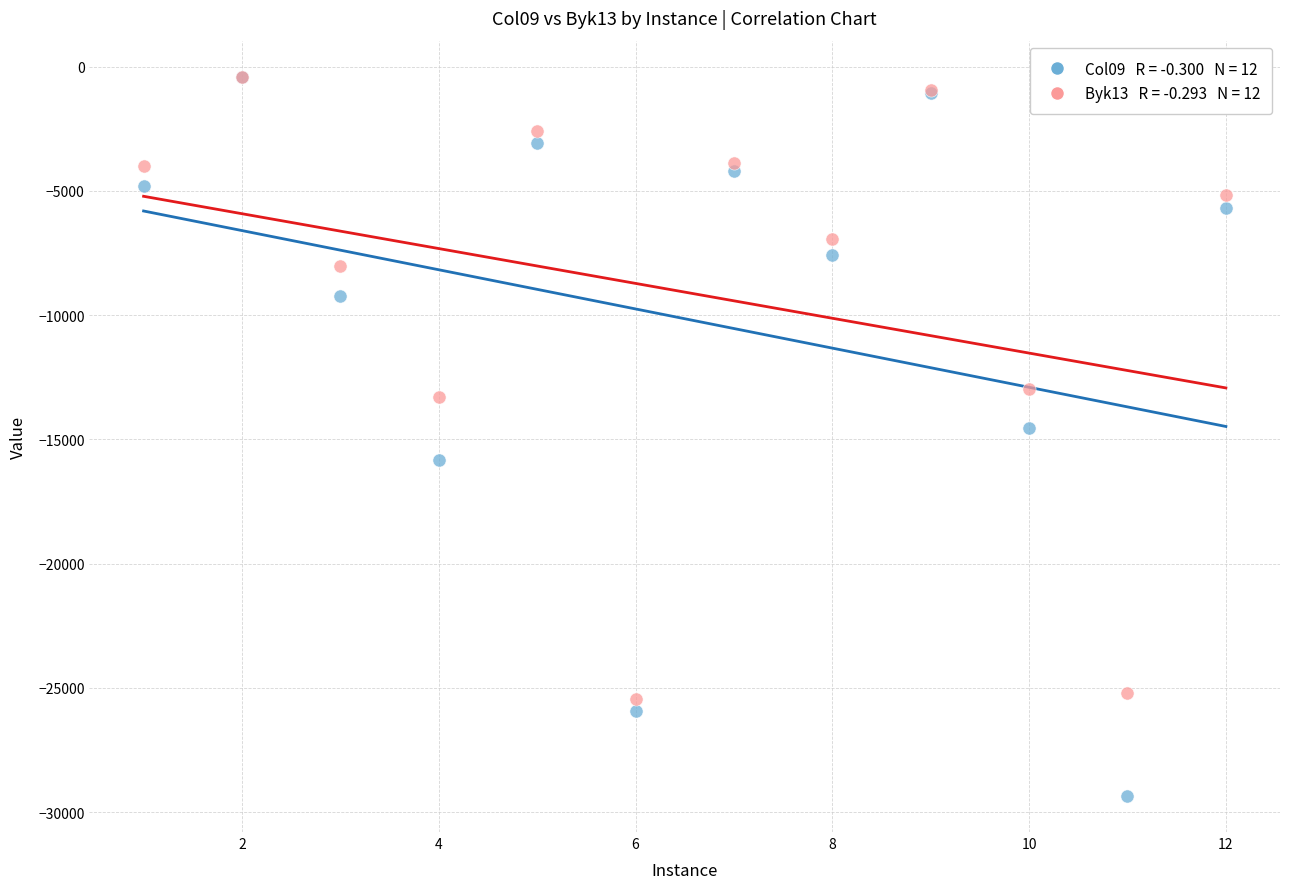

Across all series, what Y value is closest to -14881?

-14552